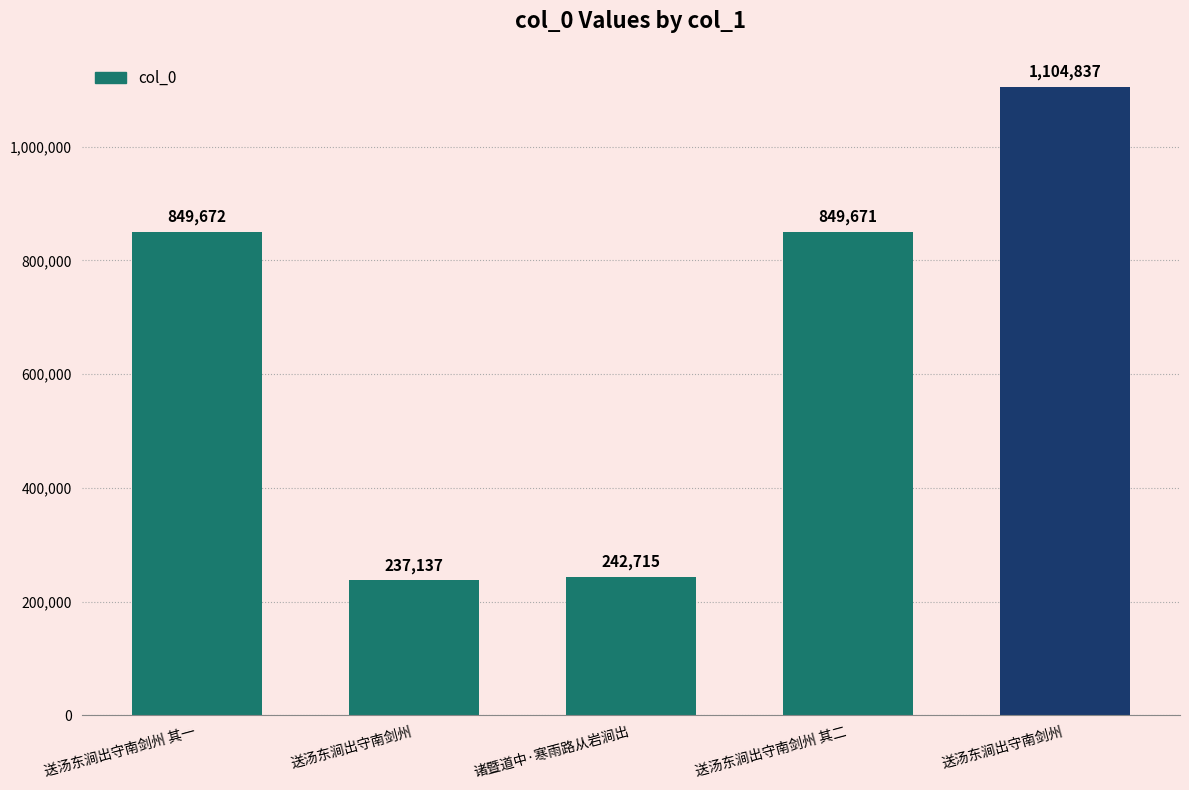

Reading left to right, extract all data points from this chart.

送汤东涧出守南剑州 其一=849672	送汤东涧出守南剑州=237137	诸暨道中·寒雨路从岩涧出=242715	送汤东涧出守南剑州 其二=849671	送汤东涧出守南剑州=1104837